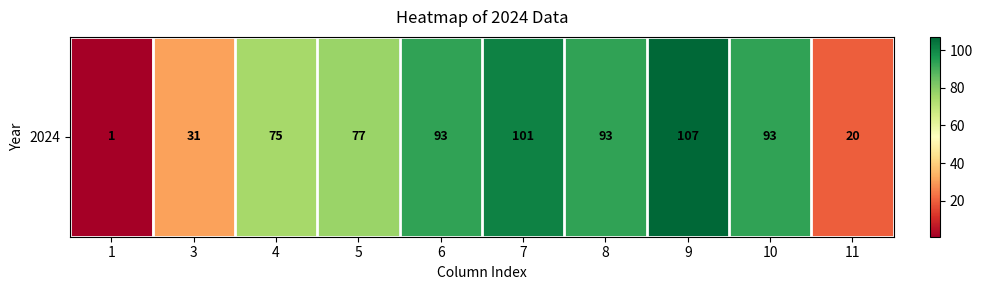

The chart shows a value of 20 at 4. True or false?

False